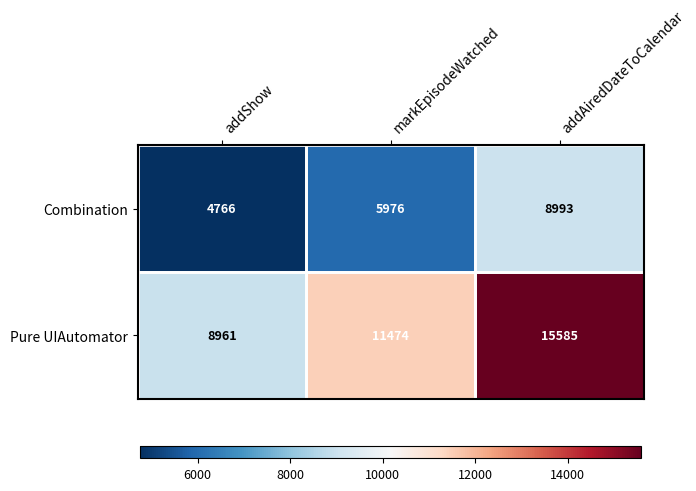

What is the difference between the Combination values at markEpisodeWatched and addAiredDateToCalendar?

3017